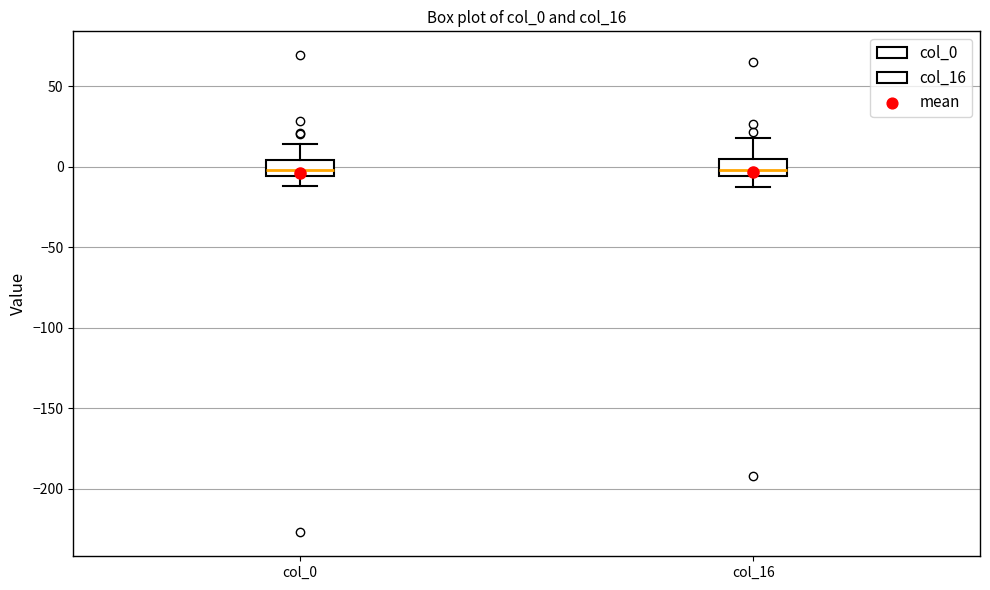

Reading left to right, transcribe this box plot: for each box, give where its median line is, the range the box spans, and where its two whiskers end, as read against the y-axis. The values are not printed on the chart, so give them approximately, as read against the axis.

col_0: median 0, box -5 to 5, whiskers -10 to 15
col_16: median 0, box -5 to 5, whiskers -15 to 20